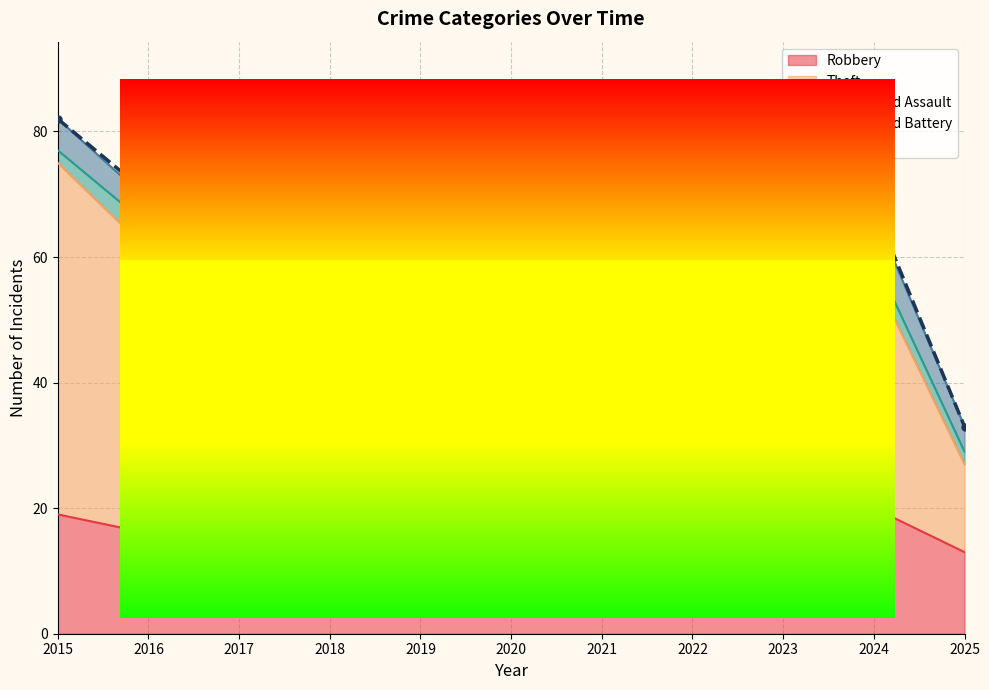

What is the sum of the values at 2021 and 2022?

142